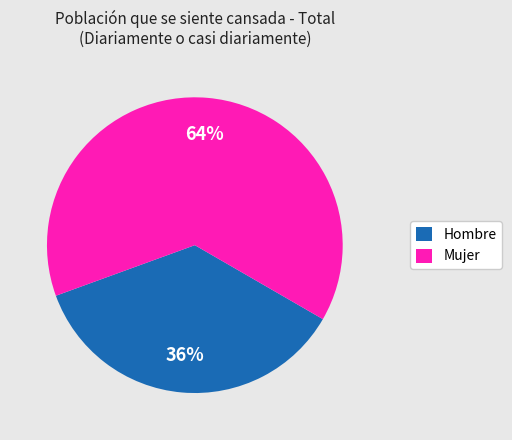

To the nearest percent, what percentage of the pie is Hombre?

36%